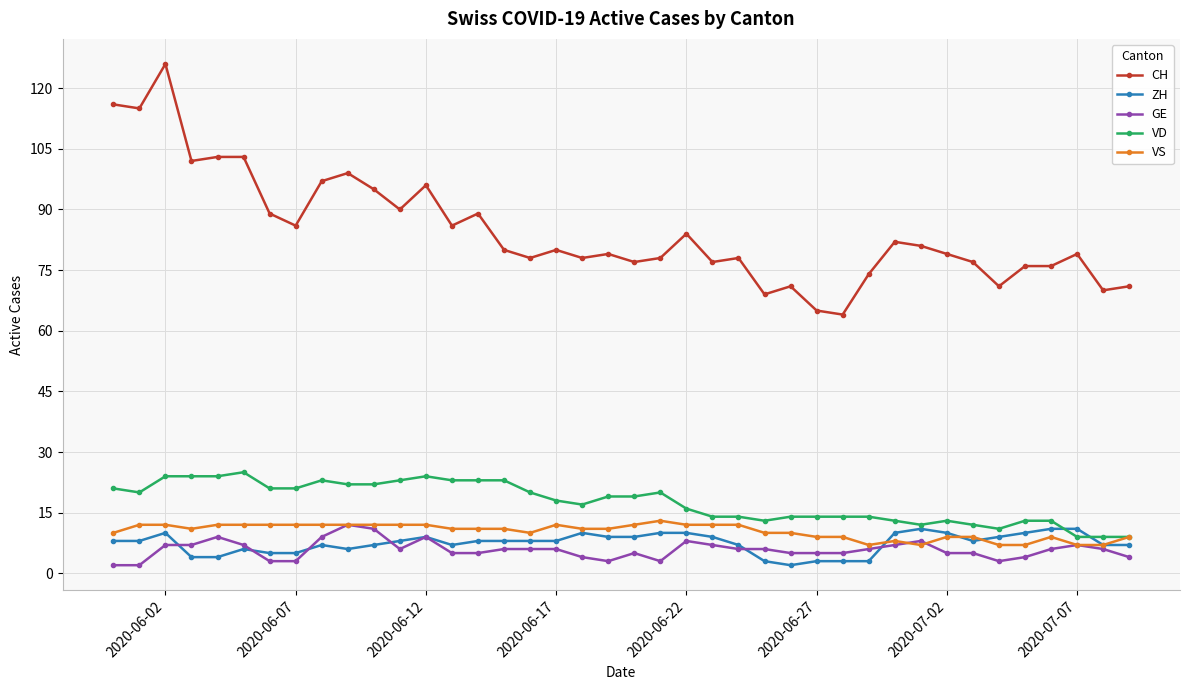

Which series has the largest range (max minus min)?

CH